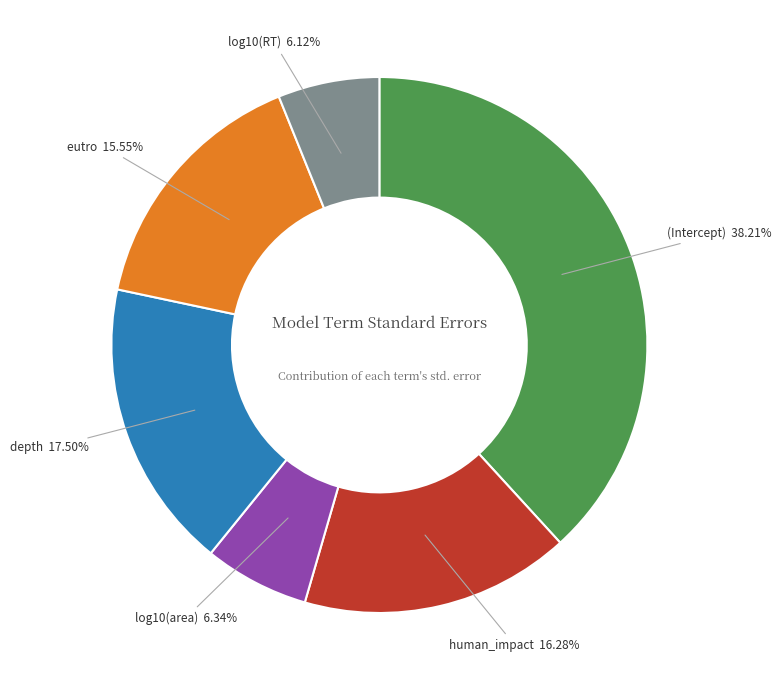

Is there any slice that represents more than half of the pie?

No